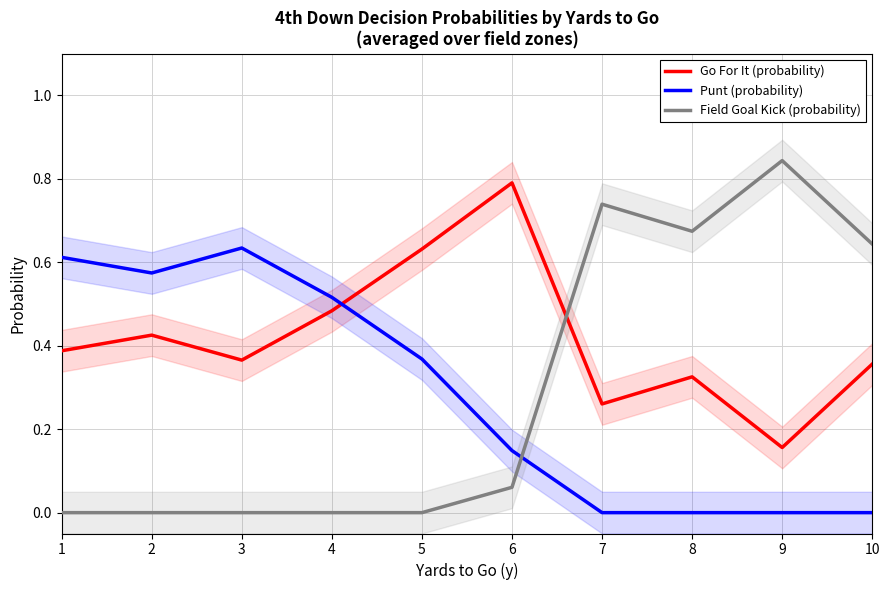

Does the chart have visible grid lines?

Yes